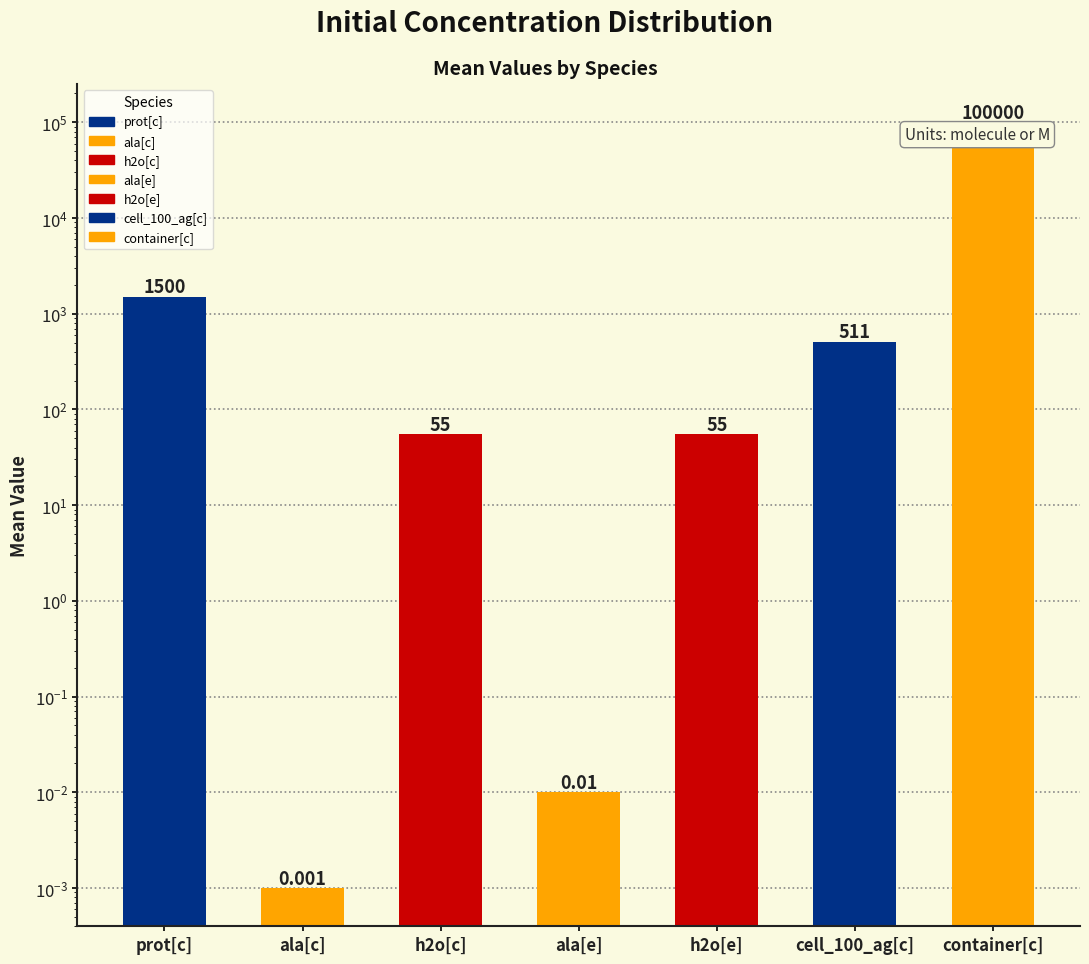

Are the bars horizontal?

No